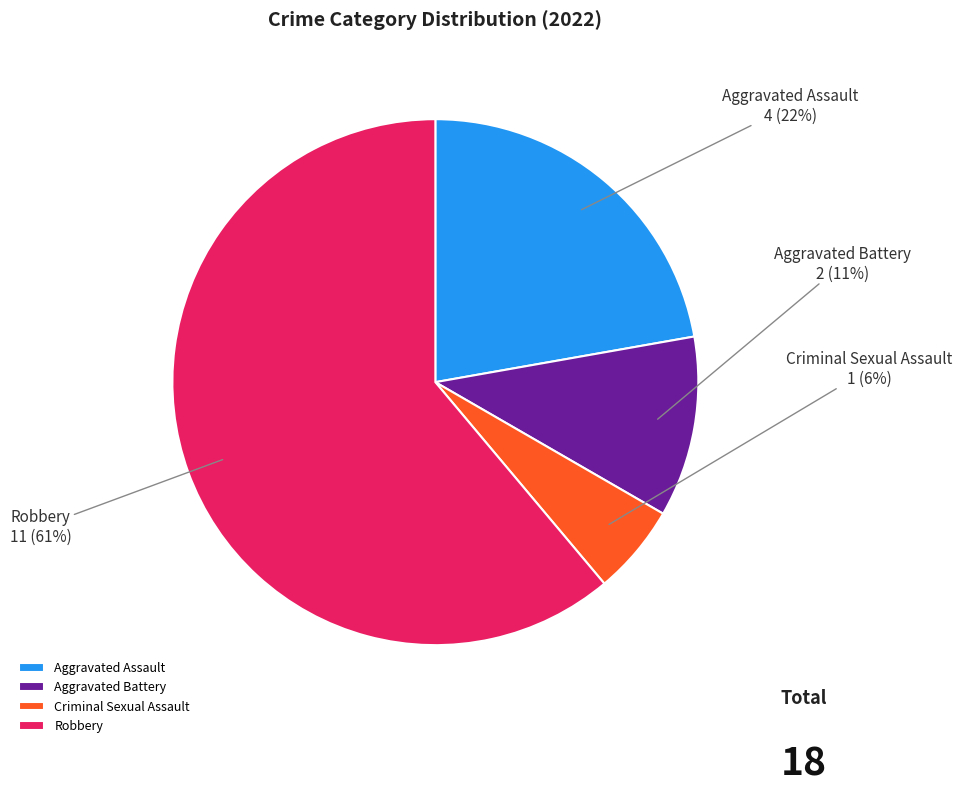

To the nearest percent, what is the combined percentage of Aggravated Battery and Robbery?

72%